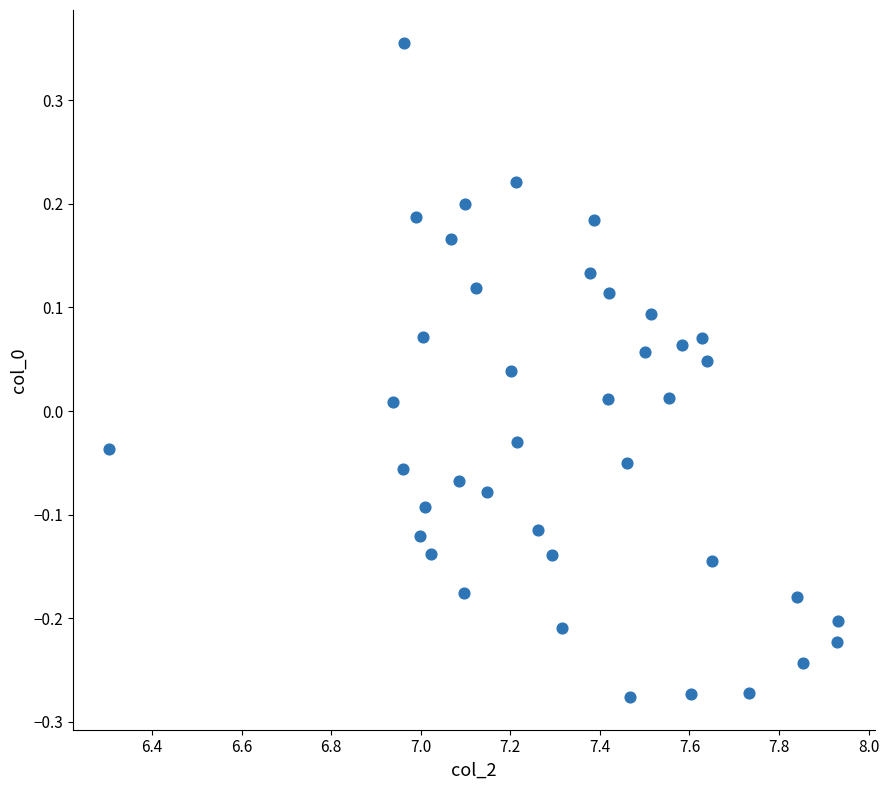

What is the range of Y values (max minus min)?

0.6